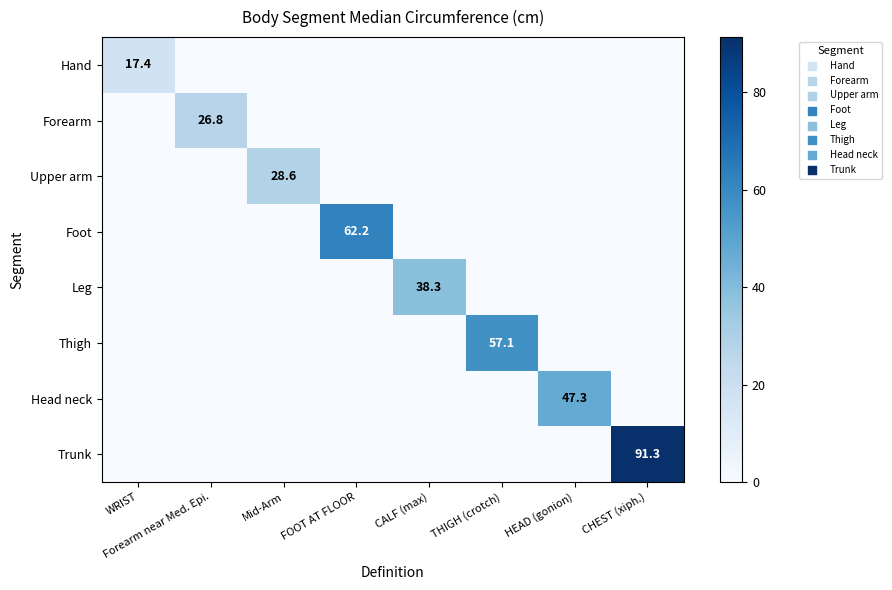

At which label does Foot reach its minimum?

WRIST